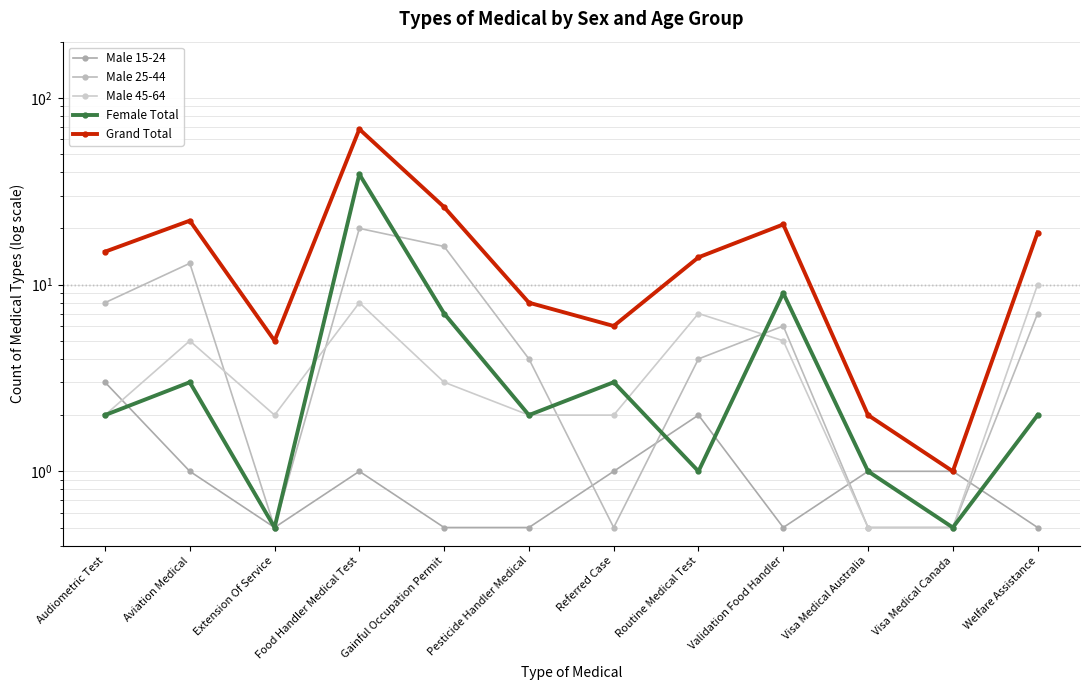

Which series has the largest total across all categories?

Grand Total